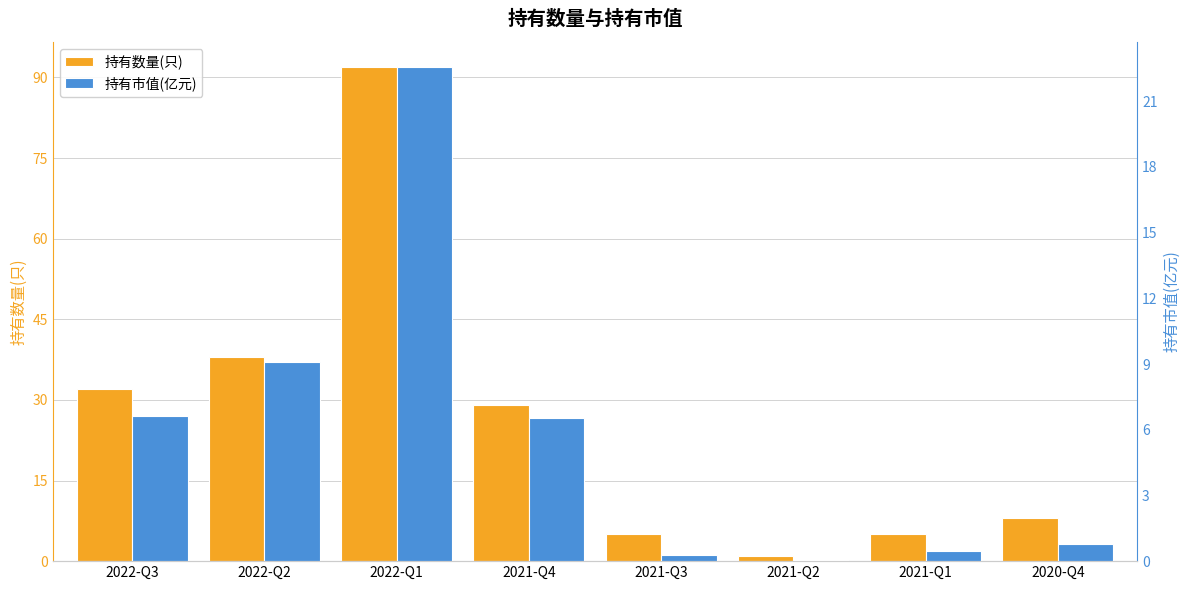

What is the maximum value shown in the chart?

92.0